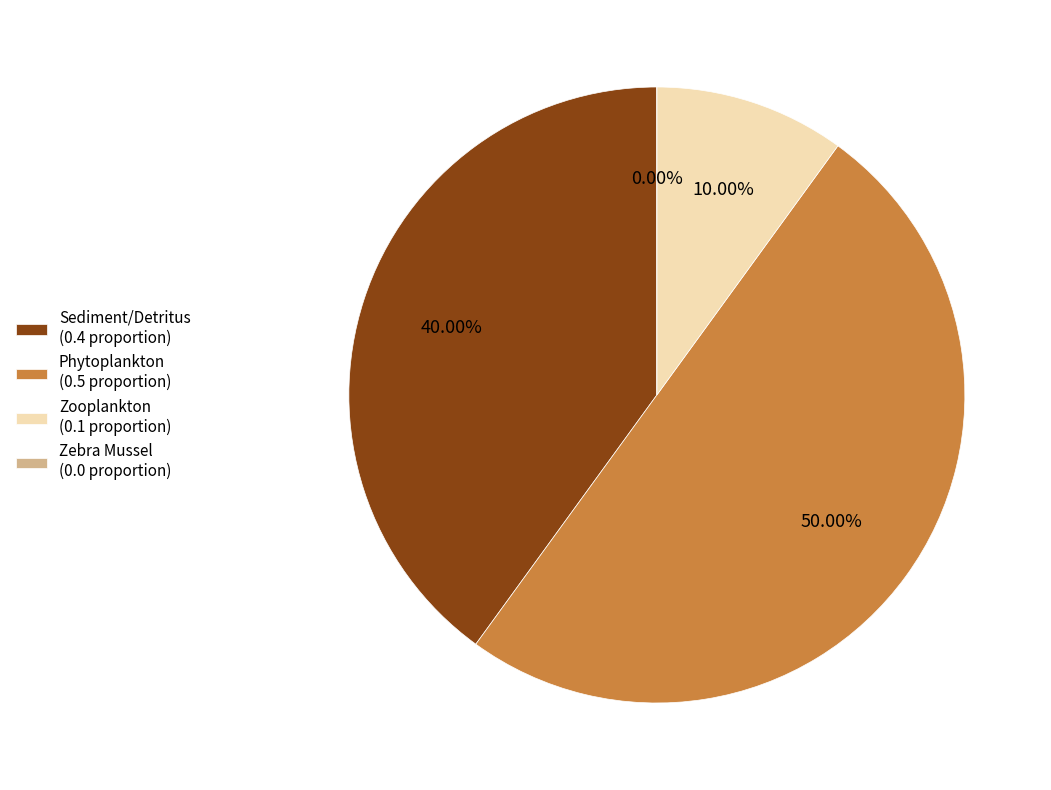

To the nearest percent, what is the average slice percentage?

25%